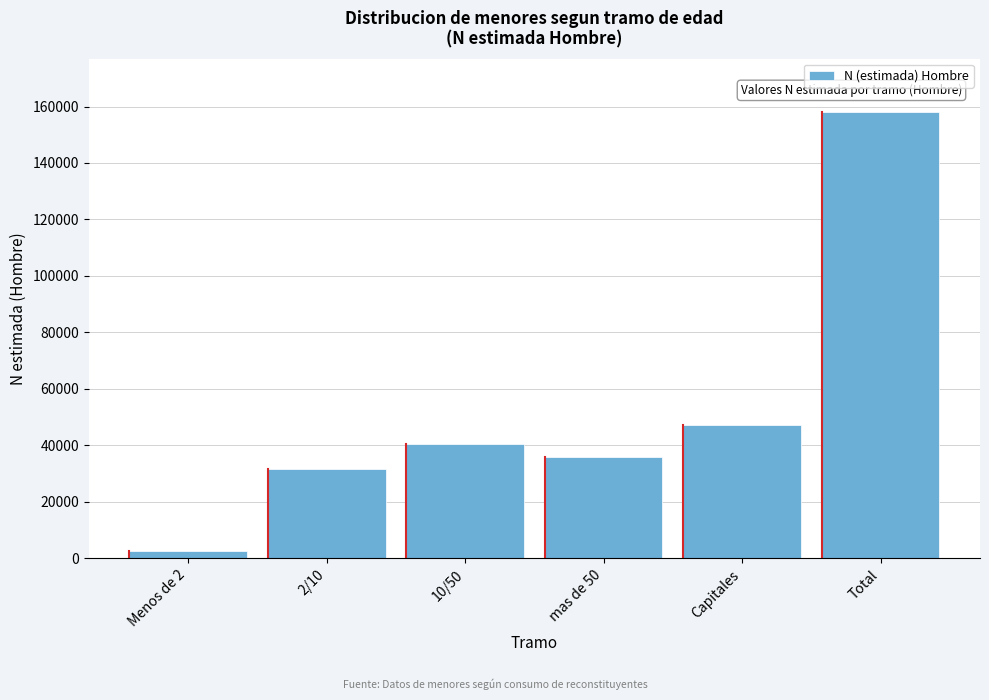

Reading left to right, extract all data points from this chart.

2652	31772	40320	35994	47229	157966